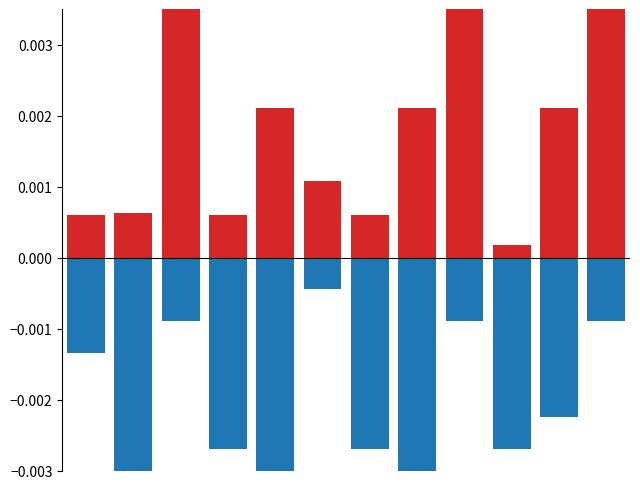

Between 5 and 10, which is larger?

10